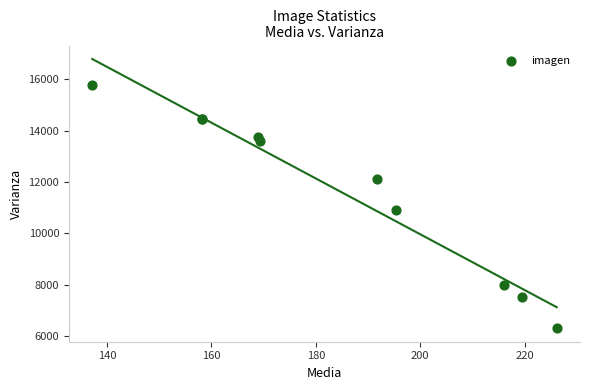

What Y value in the scatter plot is closest to 11045?

10914.7